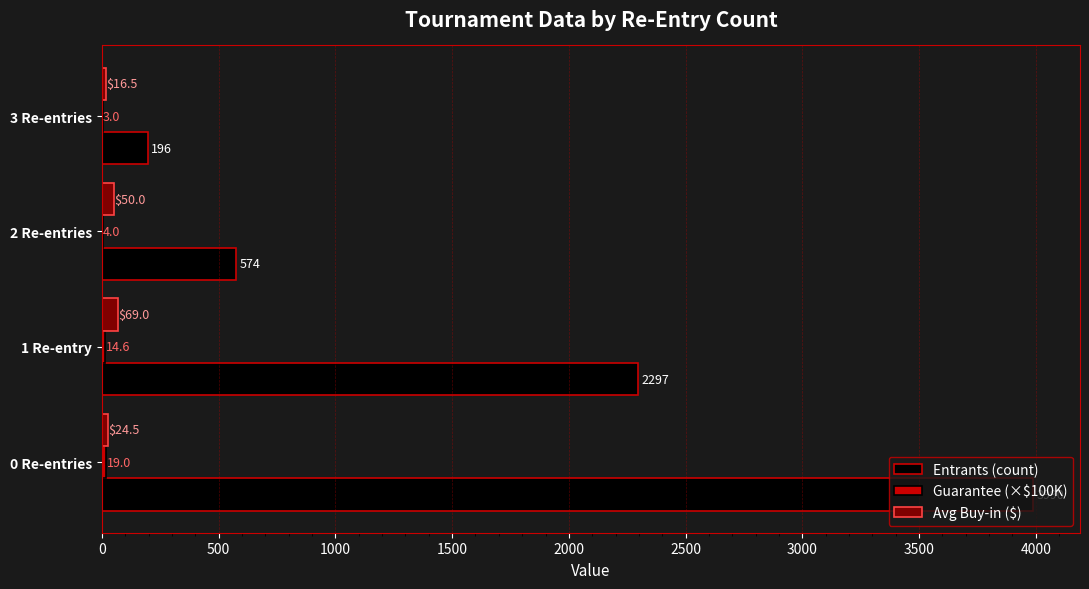

What is the sum of all Avg Buy-in ($) values?

160.0